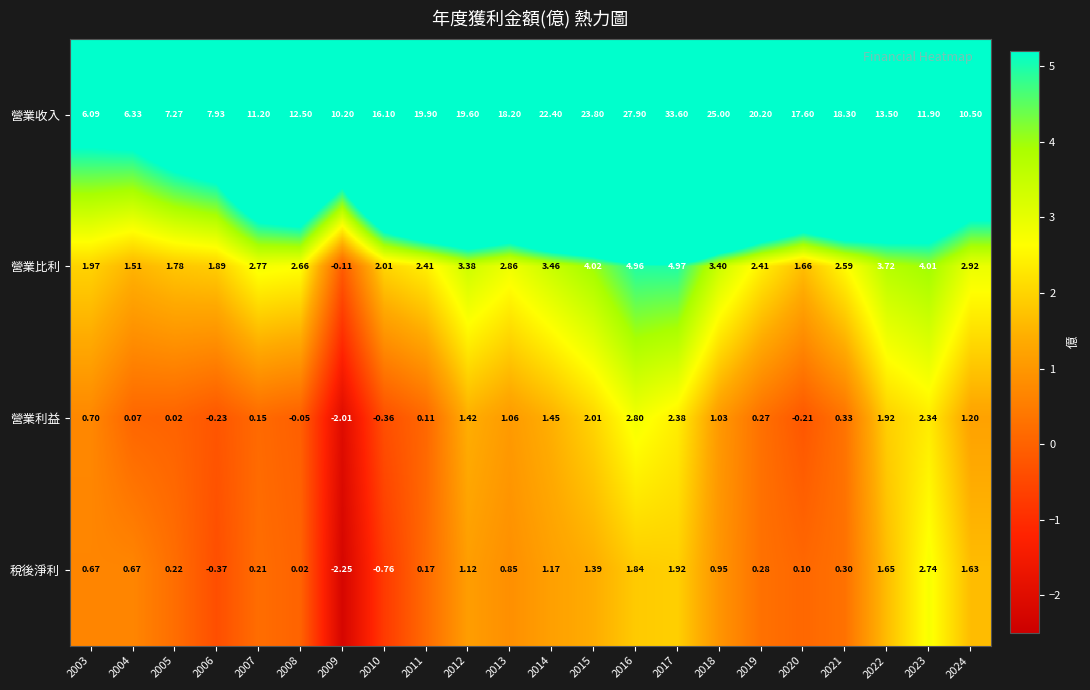

Between 2003 and 2006, which series saw the biggest shift?

營業收入